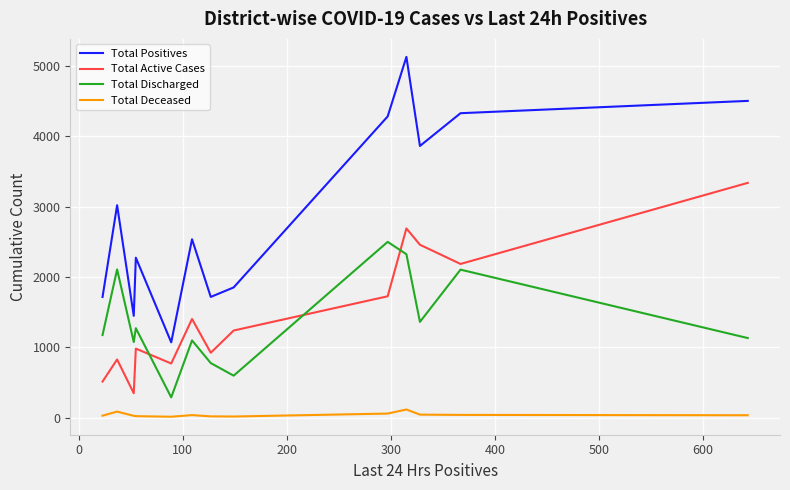

True or false: Total Active Cases and Total Deceased intersect in this chart.

False